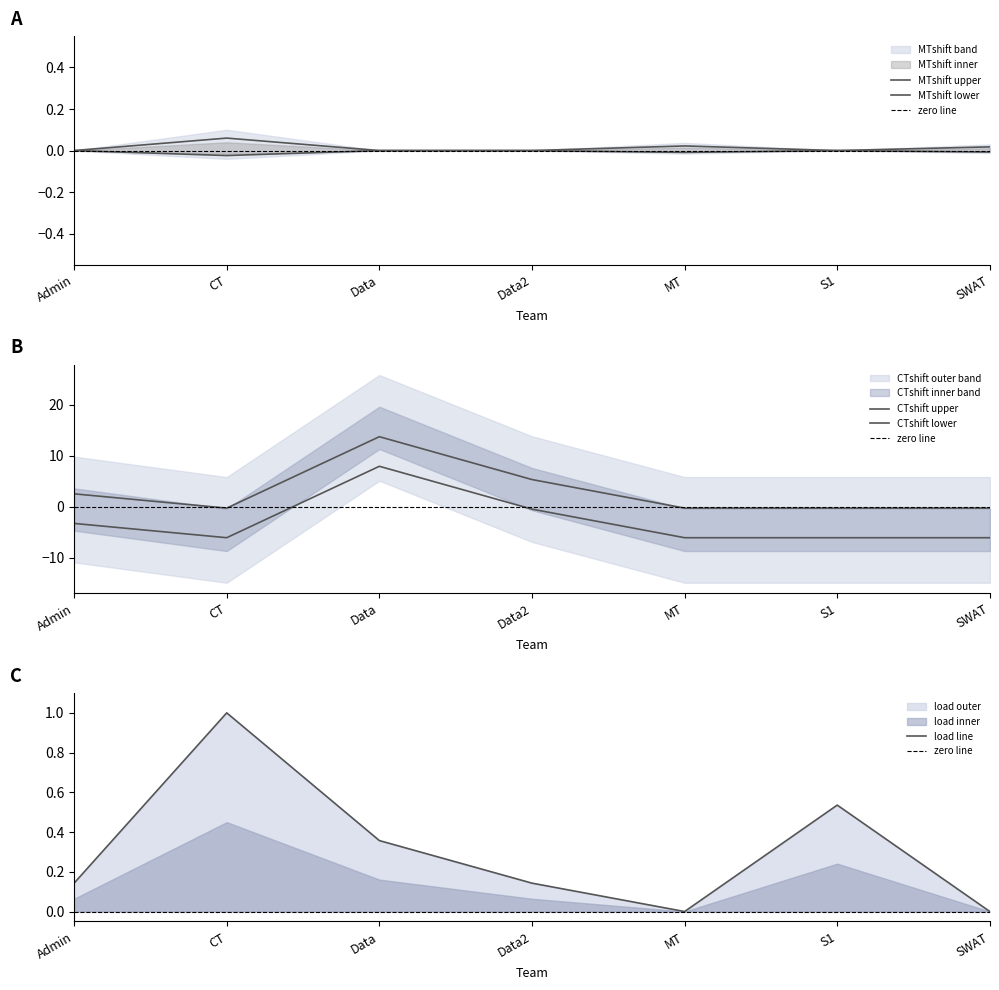

How many values in CTshift are above zero?

3